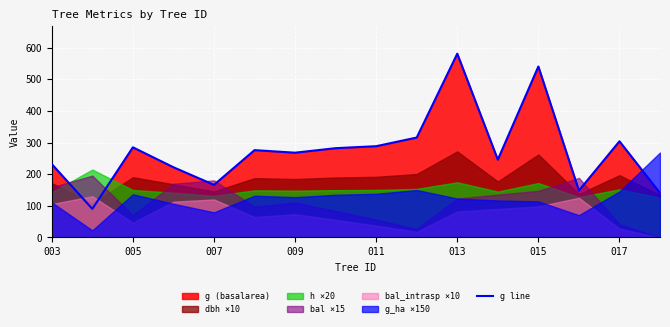

True or false: g line has a value of 78.3 at 017.

False